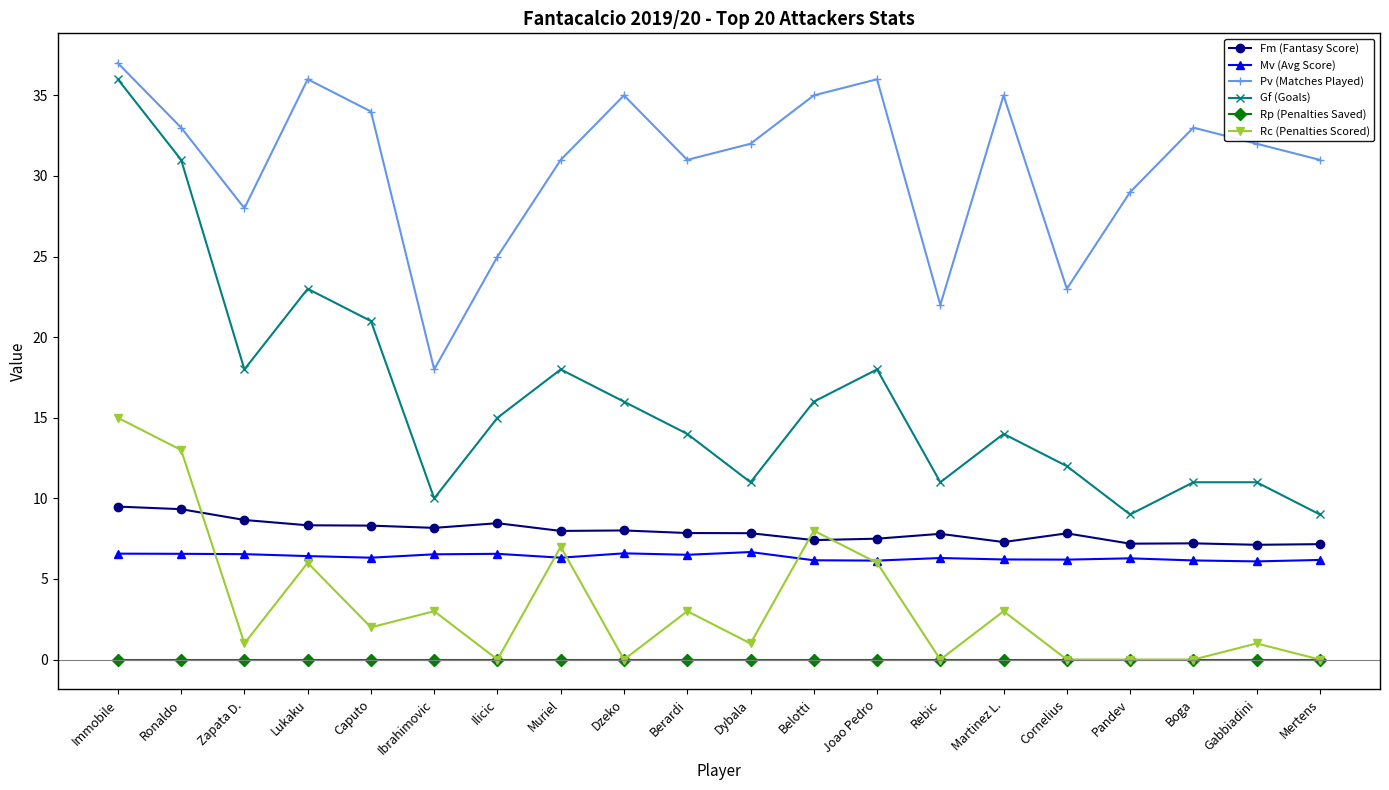

True or false: Gf (Goals) has more than 2 interior local peaks.

True